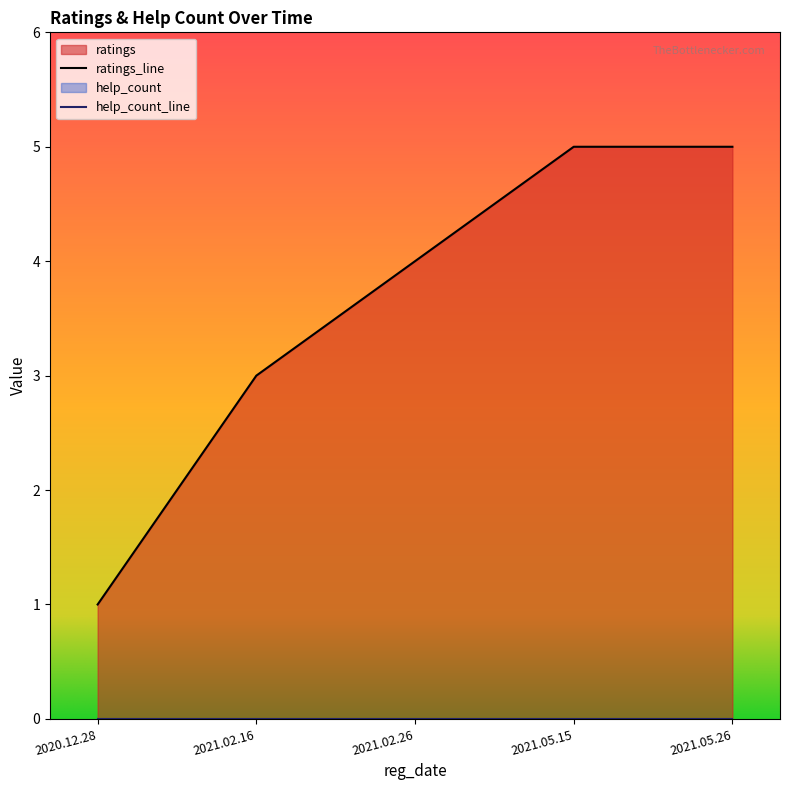

How many lines are shown in the chart?

1